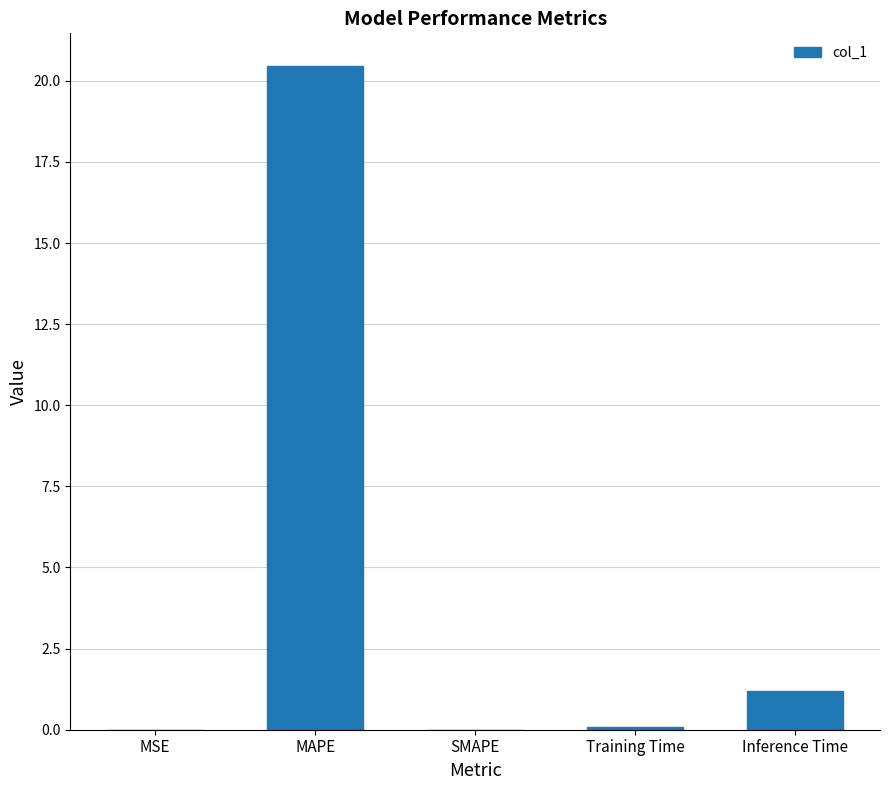

At which label is the value closest to 10?

Inference Time